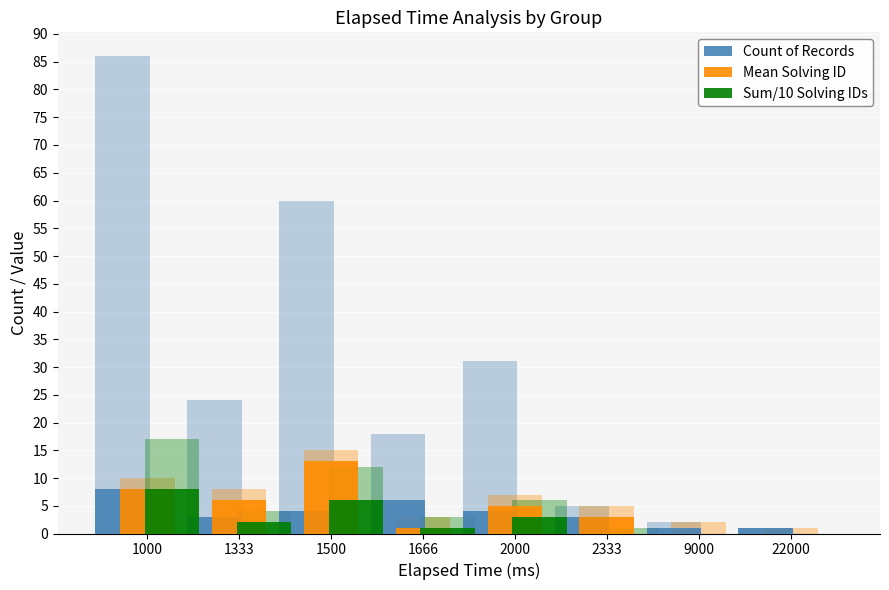

Reading left to right, what are all the values shown in this chart?

Count of Records: 8	3	4	6	4	3	1	1
Mean Solving ID: 8	6	13	1	5	3	0	0
Sum/10 Solving IDs: 8	2	6	1	3	0	0	0